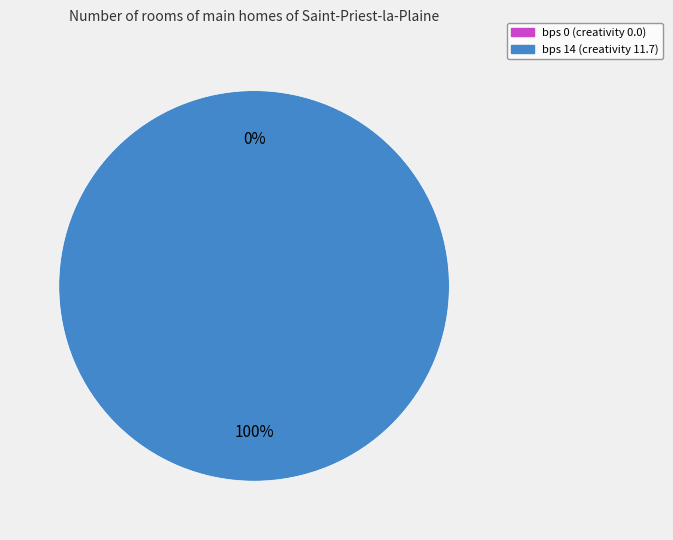

Is 14 the majority of the pie?

Yes